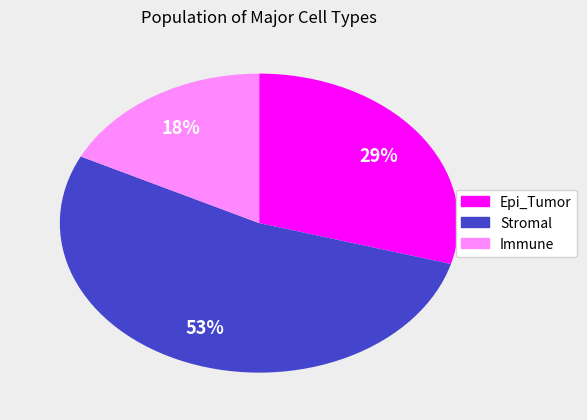

To the nearest percent, what percentage of the pie is Immune?

18%